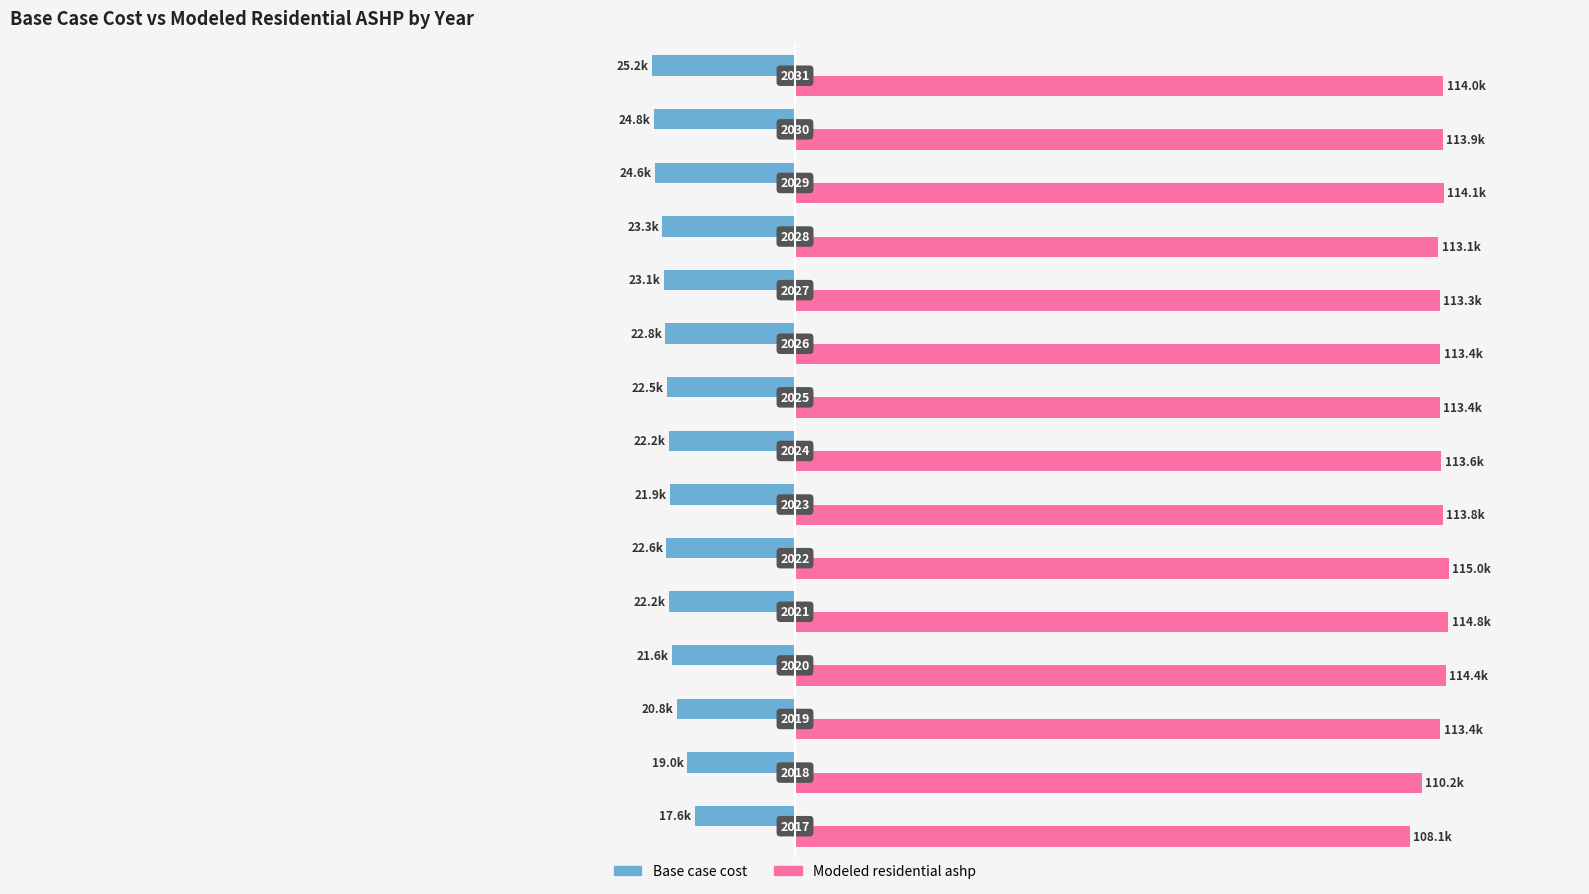

What is the average value of the Modeled residential ashp series?

113240.5